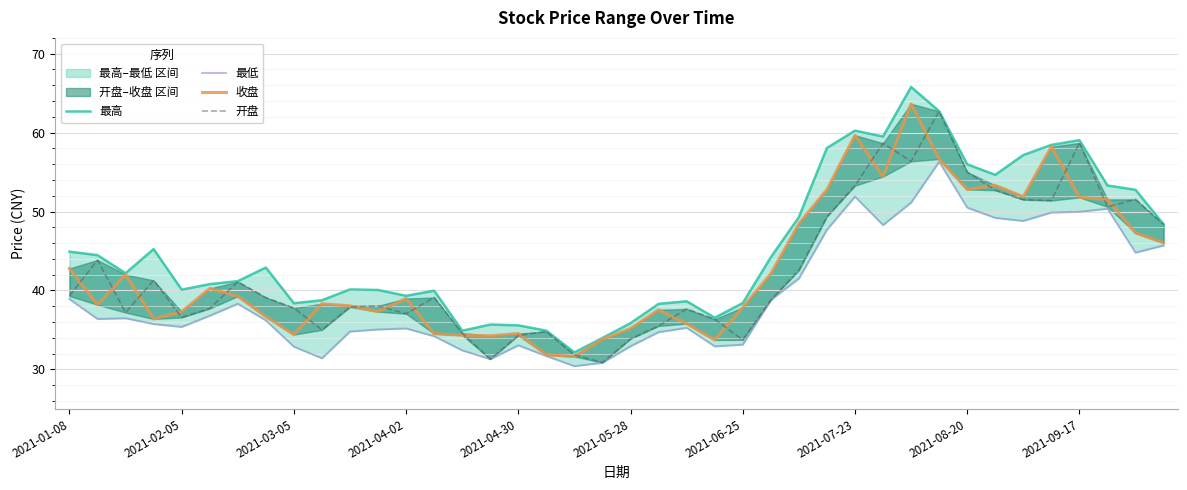

What is the approximate value of 最高 at 38?

52.8